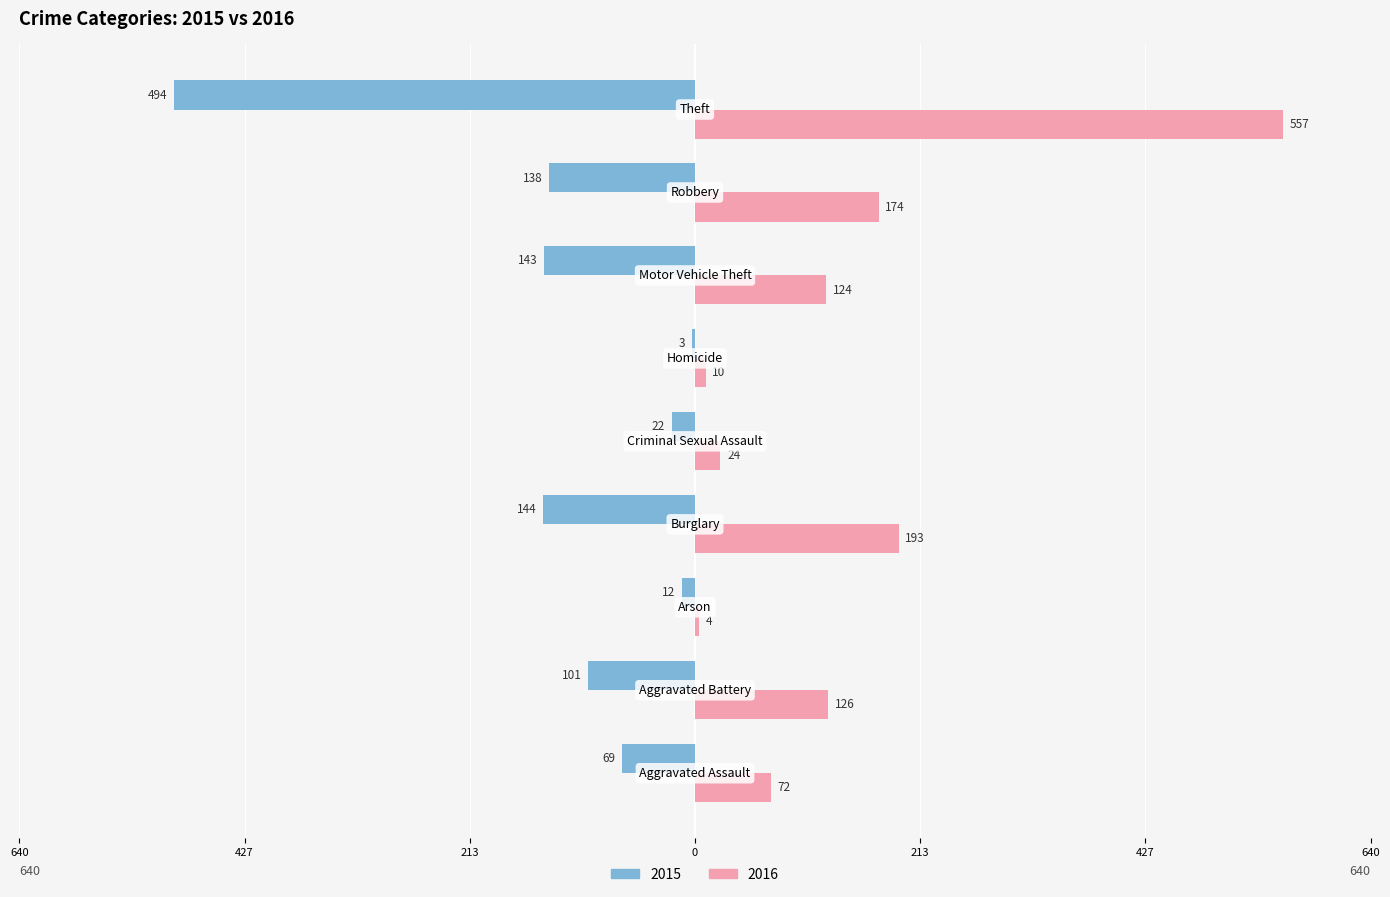

Rank the series by their average value, from highest to lowest.

2016, 2015